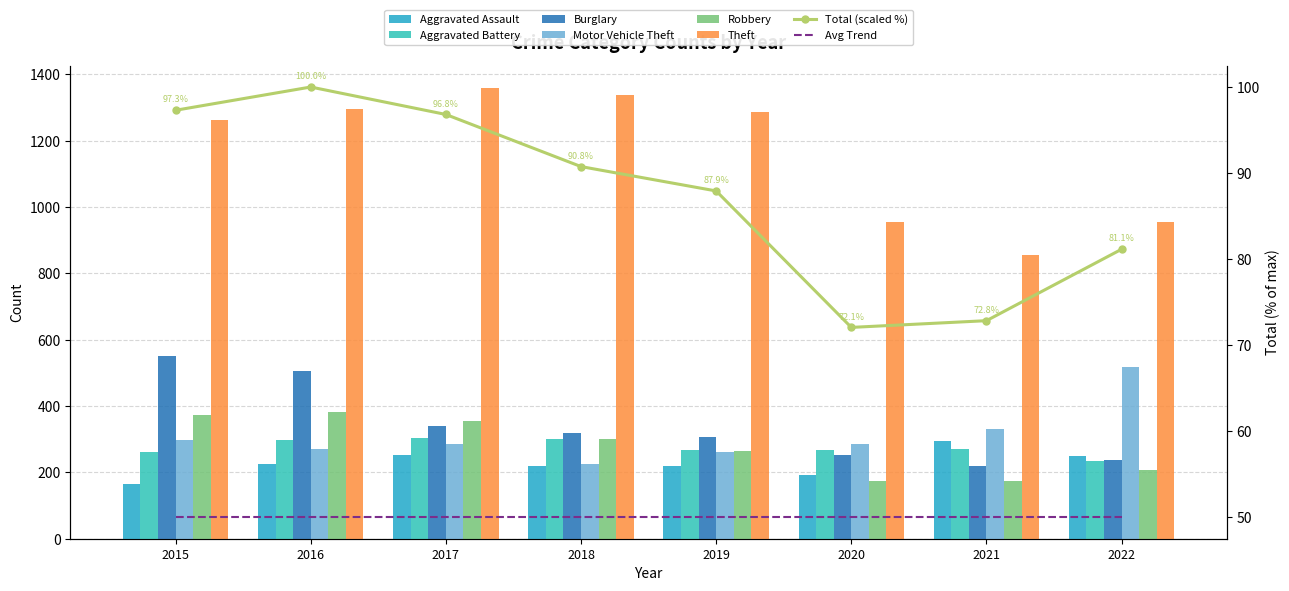

Which label corresponds to the largest value in the chart?

2017